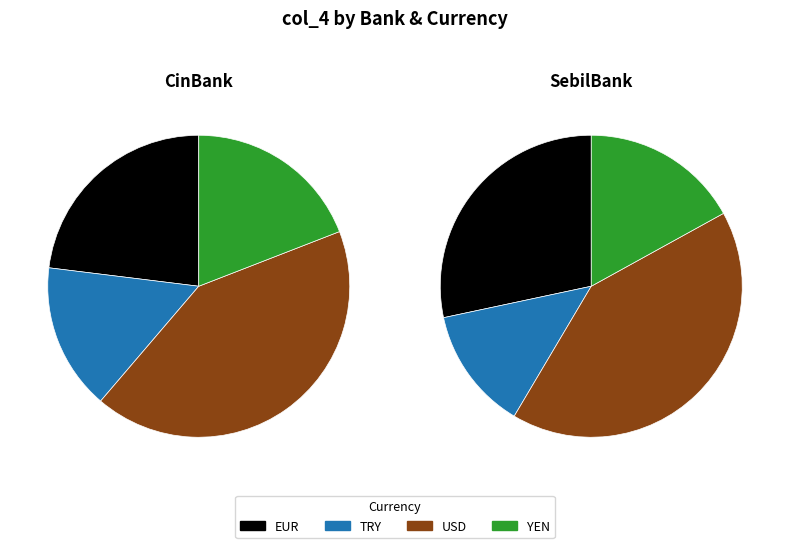

Combined, do CinBank_TRY and SebilBank_TRY account for over 50%?

No